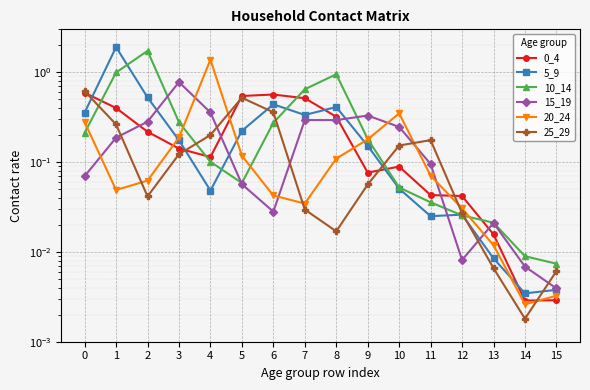

Reading left to right, transcribe all the data shown in this chart.

0_4: 0.6	0.4	0.2	0.1	0.1	0.5	0.6	0.5	0.3	0.1	0.1	0.0	0.0	0.0	0.0	0.0
5_9: 0.4	1.9	0.5	0.2	0.0	0.2	0.4	0.3	0.4	0.2	0.1	0.0	0.0	0.0	0.0	0.0
10_14: 0.2	1.0	1.7	0.3	0.1	0.1	0.3	0.6	0.9	0.2	0.1	0.0	0.0	0.0	0.0	0.0
15_19: 0.1	0.2	0.3	0.8	0.4	0.1	0.0	0.3	0.3	0.3	0.2	0.1	0.0	0.0	0.0	0.0
20_24: 0.3	0.0	0.1	0.2	1.4	0.1	0.0	0.0	0.1	0.2	0.3	0.1	0.0	0.0	0.0	0.0
25_29: 0.6	0.3	0.0	0.1	0.2	0.5	0.4	0.0	0.0	0.1	0.2	0.2	0.0	0.0	0.0	0.0